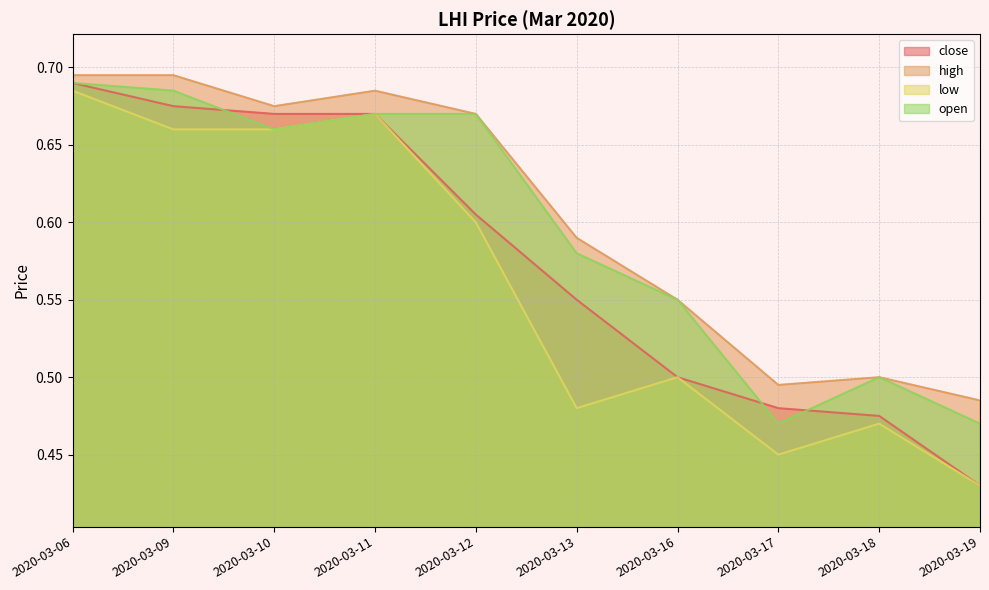

How many high values are between 0 and 1?

10